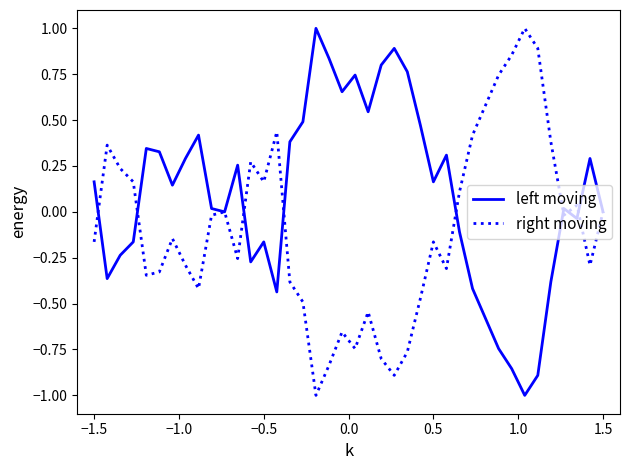

What is the minimum value for left moving?

-1.0